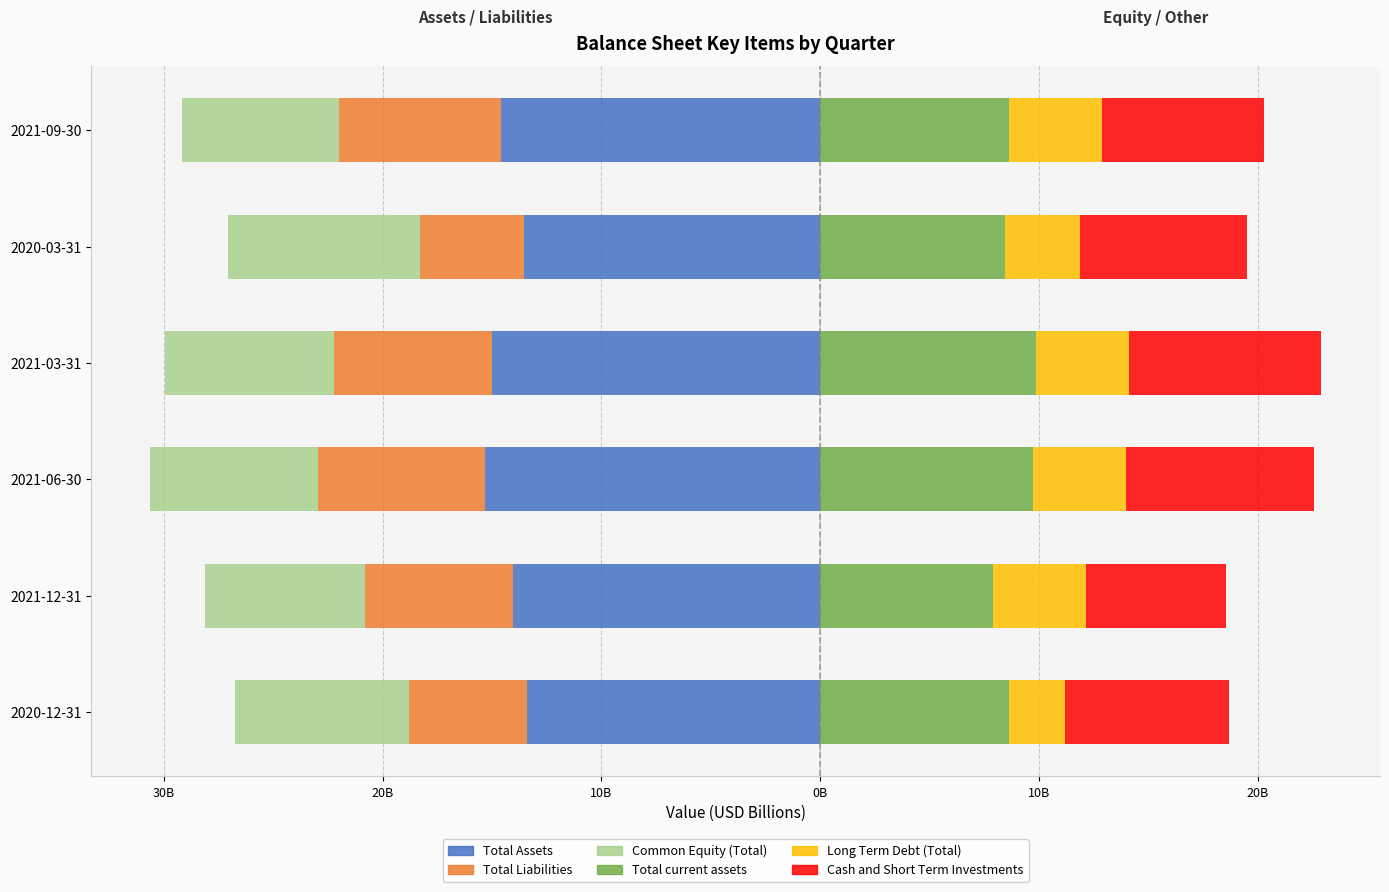

What is the difference between the second highest and minimum values in the Long Term Debt (Total) series?

1.7